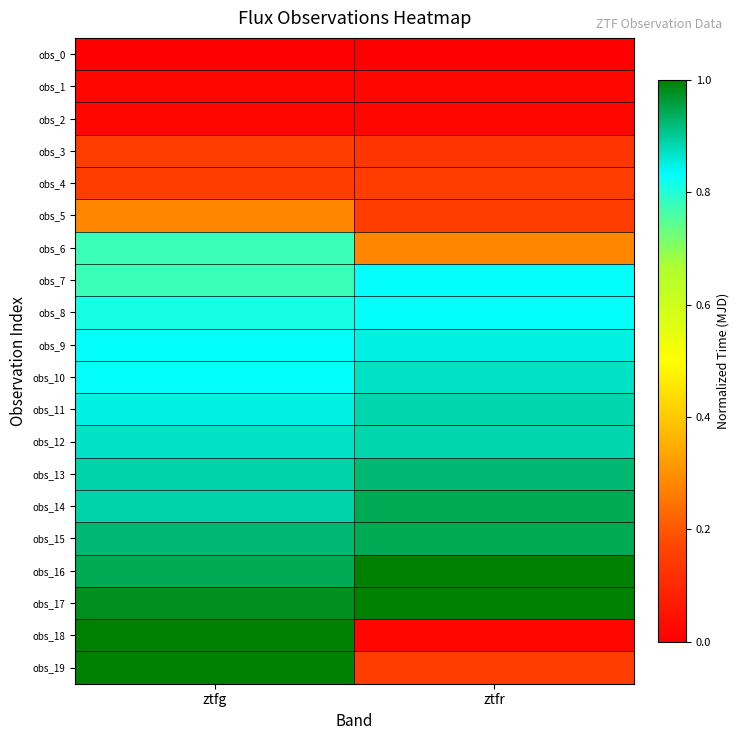

Which series has the widest spread of values?

obs_18